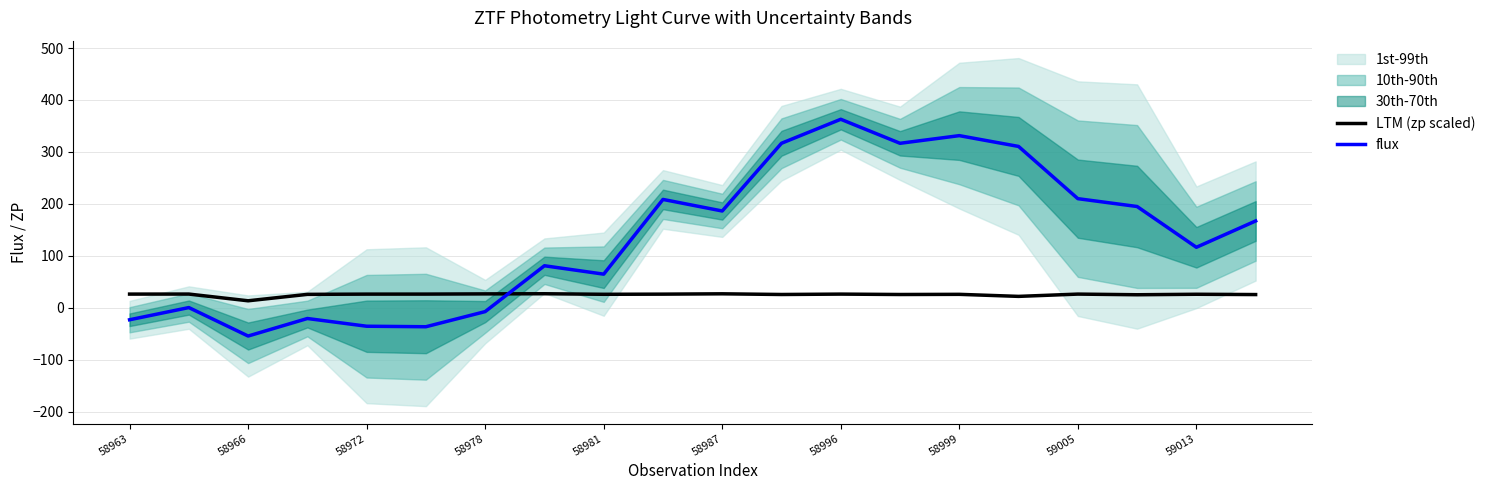

Read the LTM (zp scaled) value at 58999.

25.7